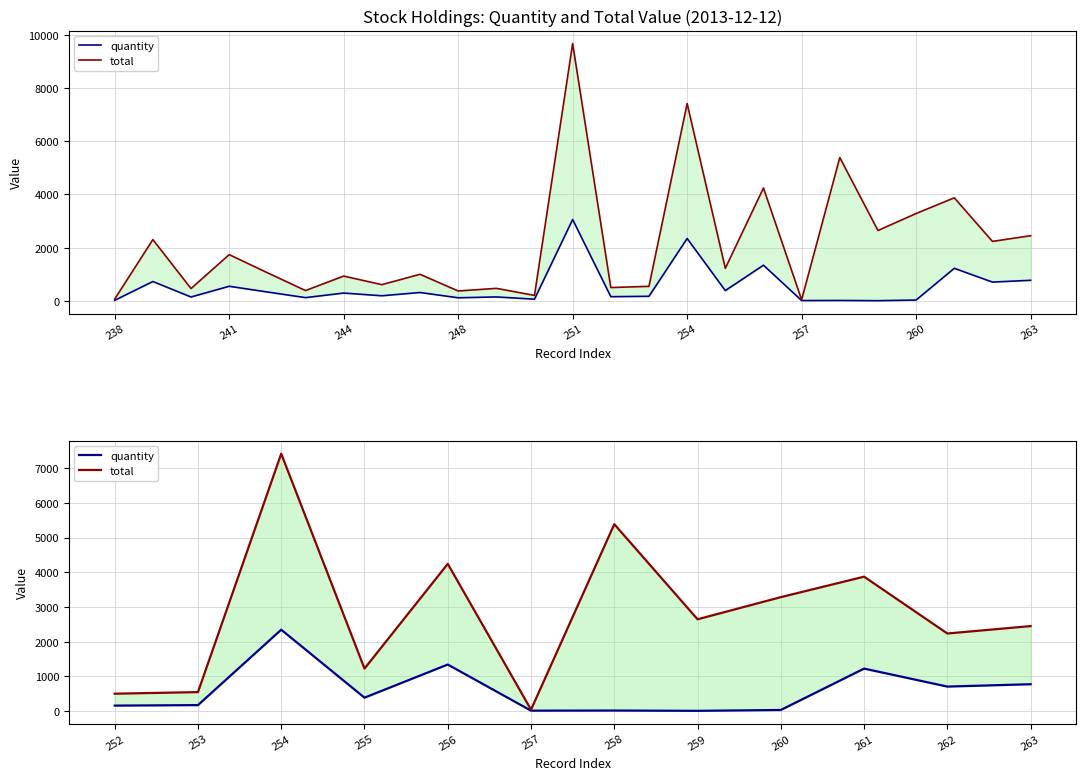

At how many categories does at least one series exceed 5500?

1